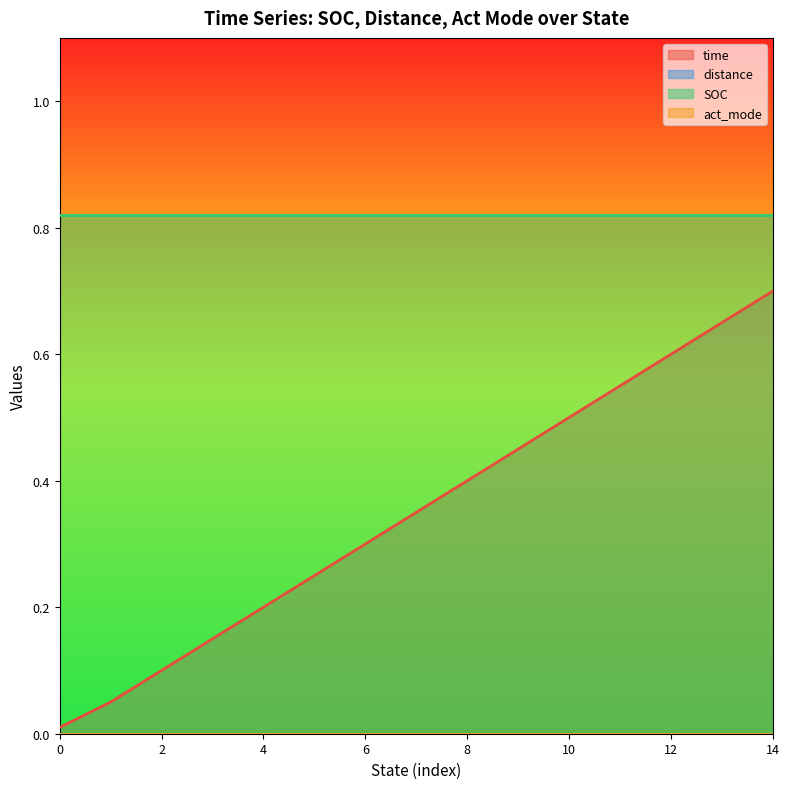

Rank the series at 0 from highest to lowest value.

SOC, time, distance, act_mode